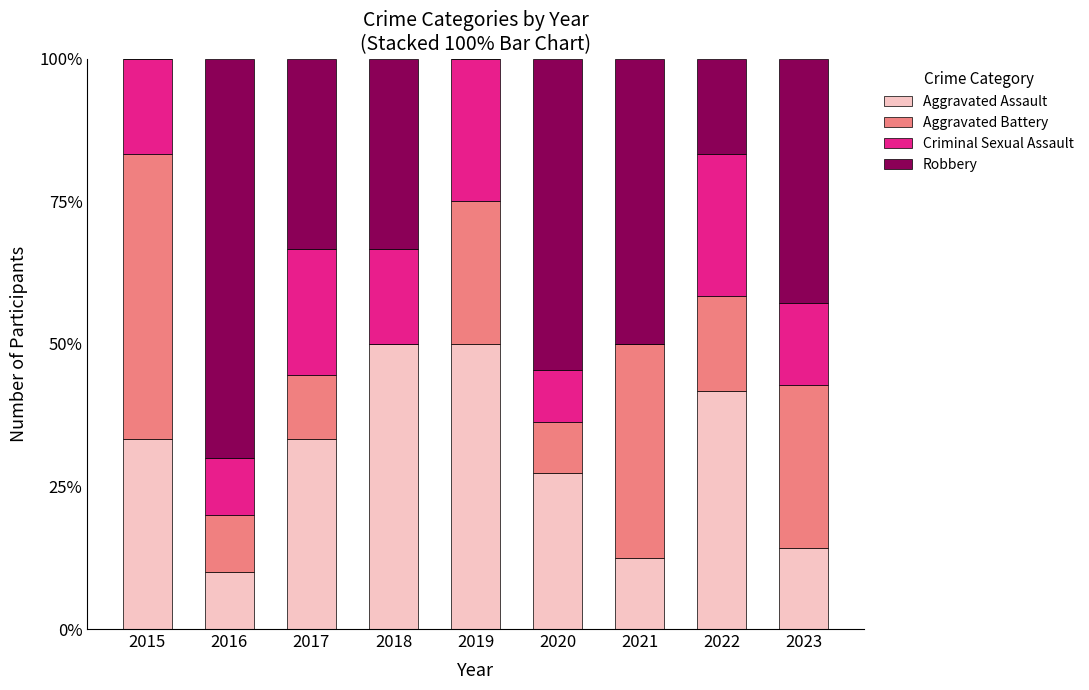

What is the highest value of the Aggravated Assault series?

50.0